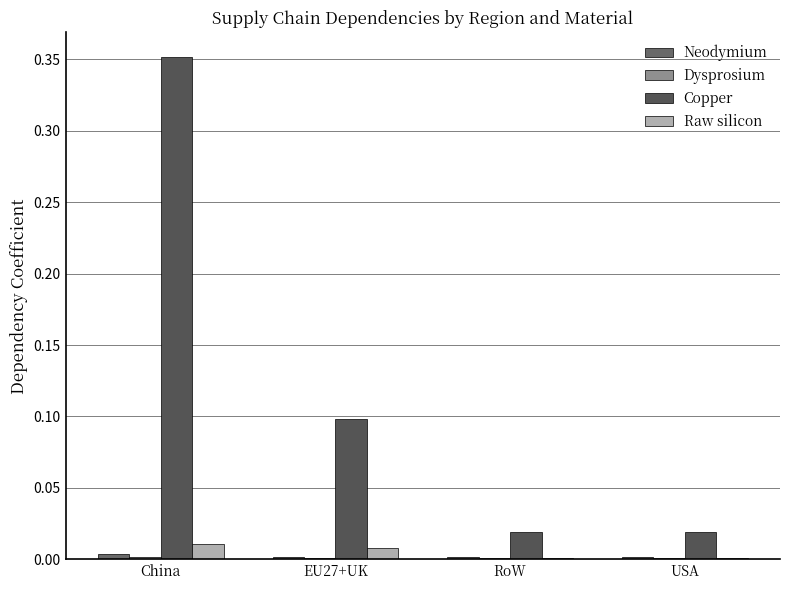

Between EU27+UK and RoW, which is larger?

EU27+UK